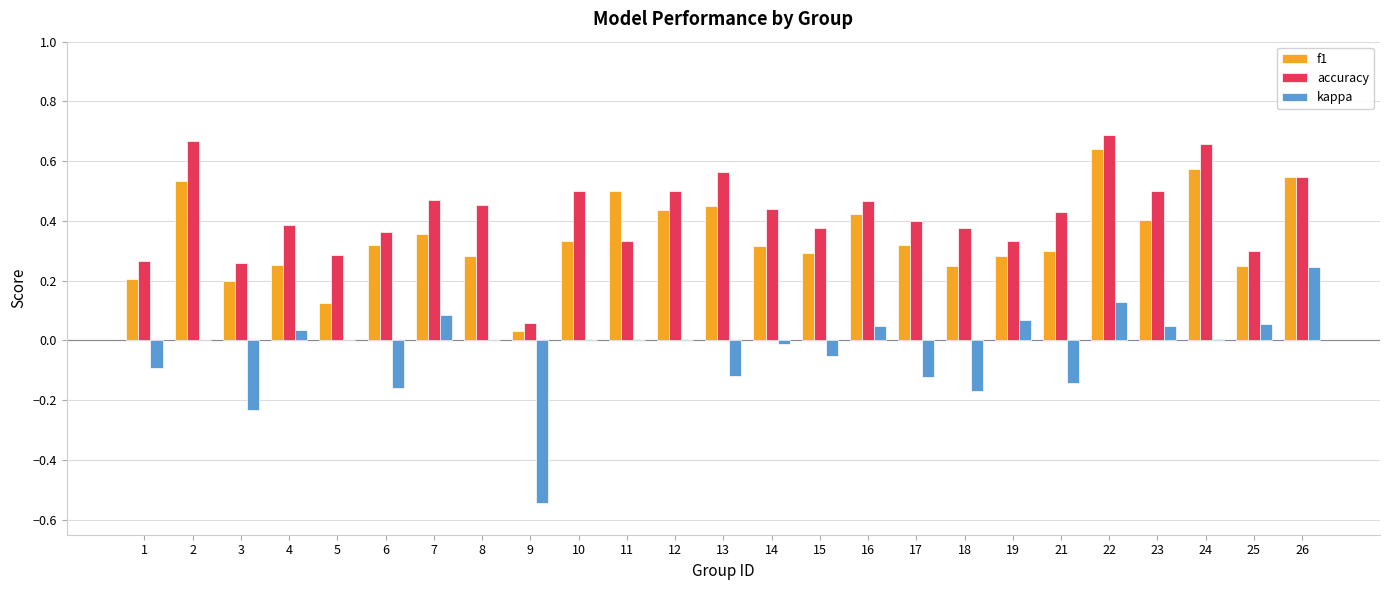

Which series has the largest total across all categories?

accuracy